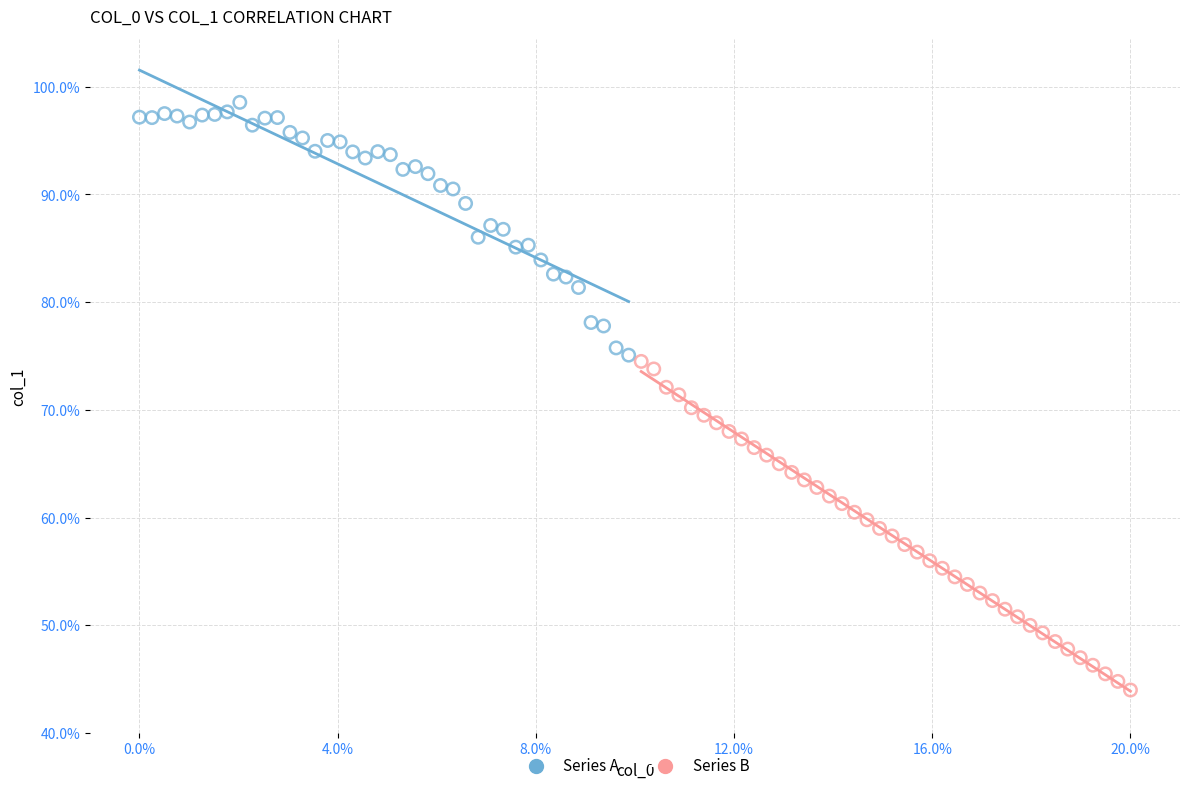

Which series contains the lowest Y value?

Series B